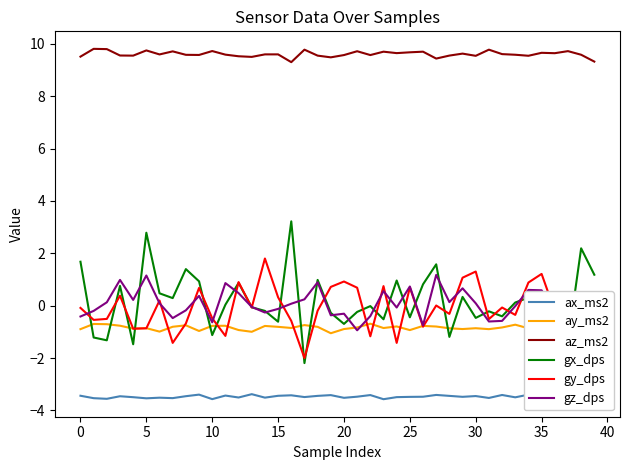

What are all the series names shown in the legend?

ax_ms2, ay_ms2, az_ms2, gx_dps, gy_dps, gz_dps